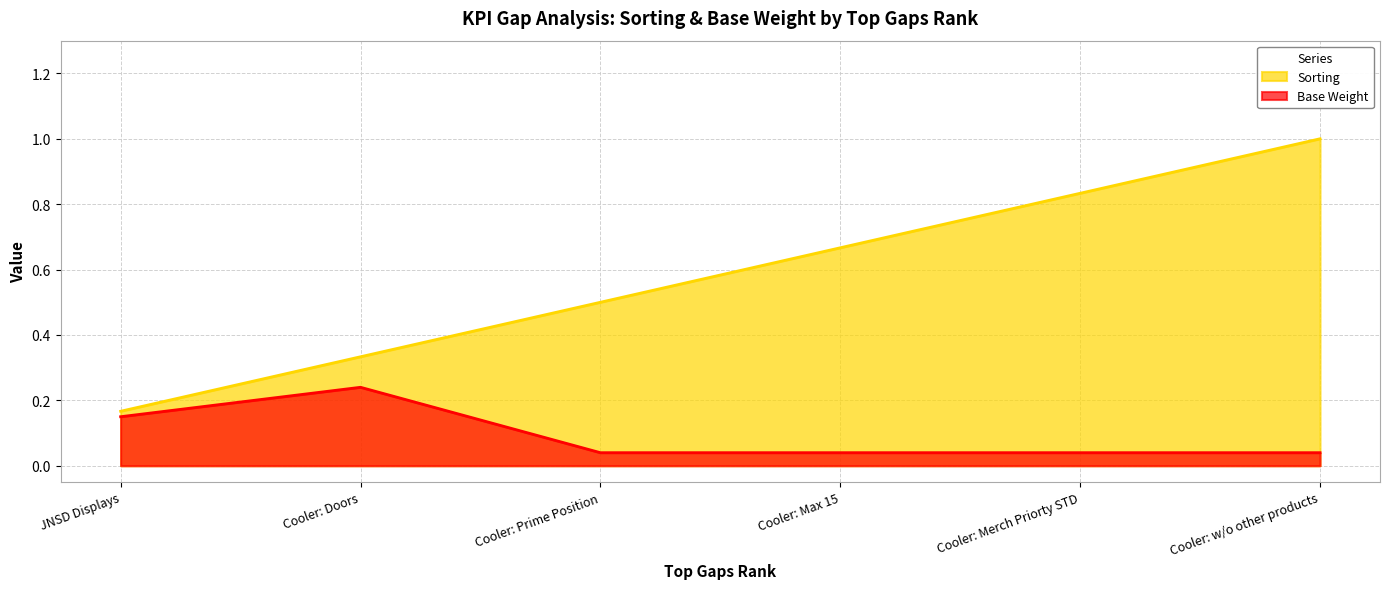

List the series in order of their peak value, highest first.

Sorting, Base Weight